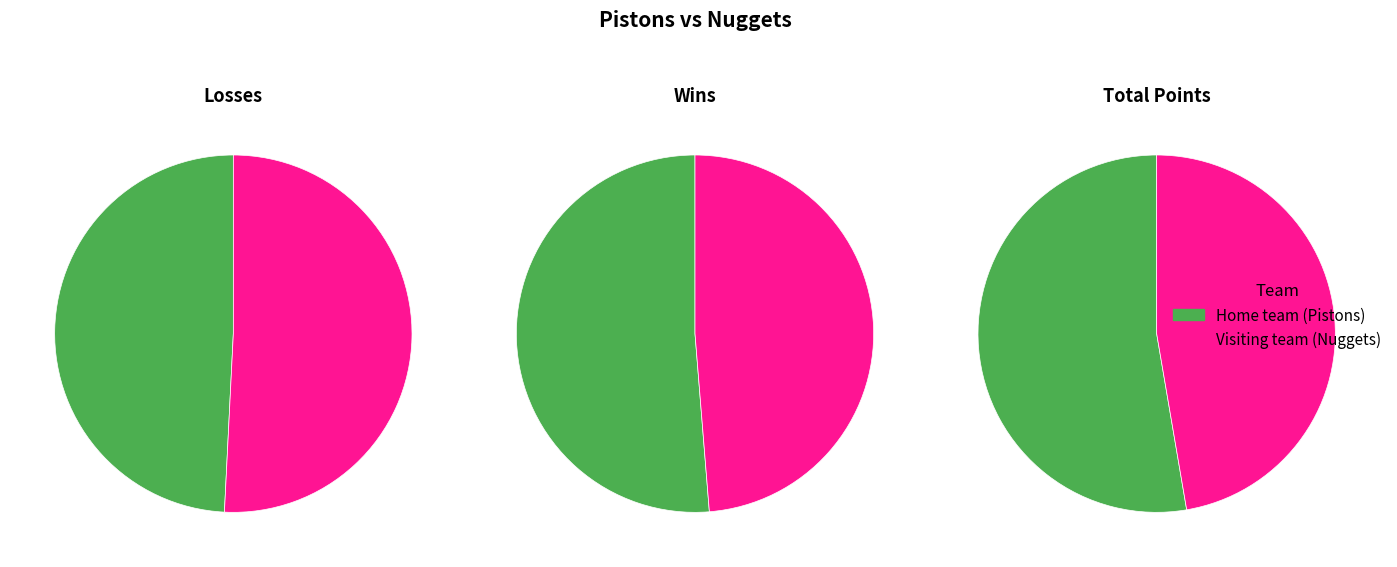

What is the smallest slice in the pie chart?

Visiting team (Nuggets)